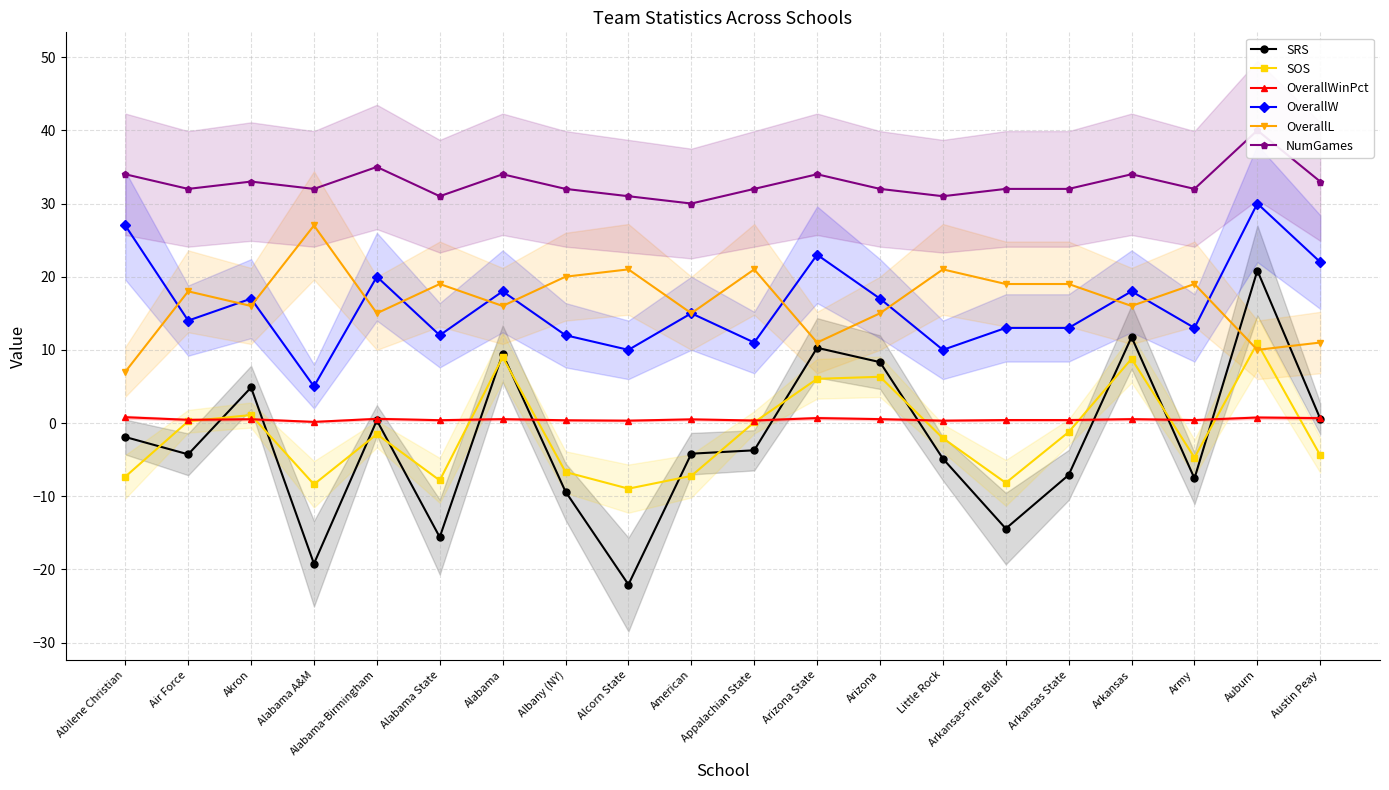

How many interior local peaks does the SRS series have?

6